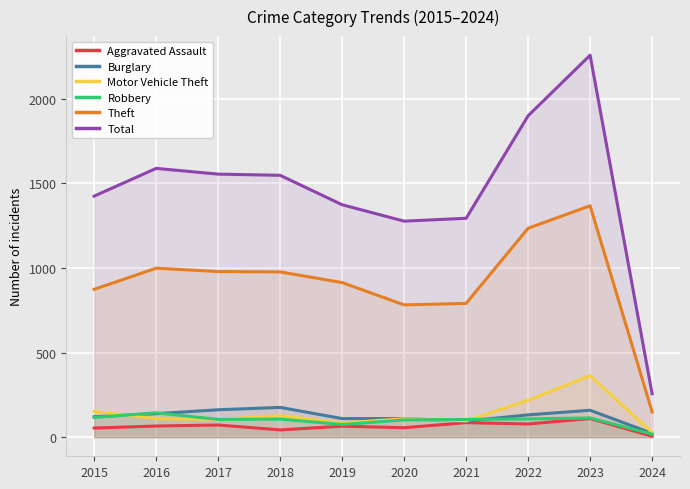

What is the value of the Motor Vehicle Theft point at the 2nd from the left?

110